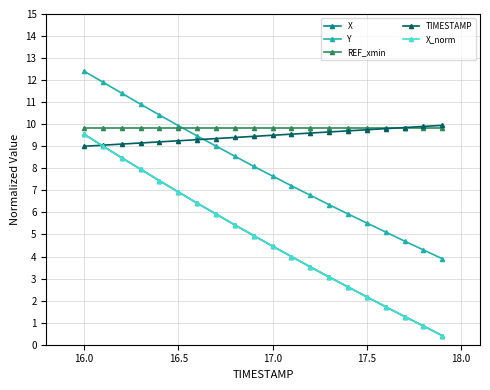

Is this an area chart (filled region under the line)?

No